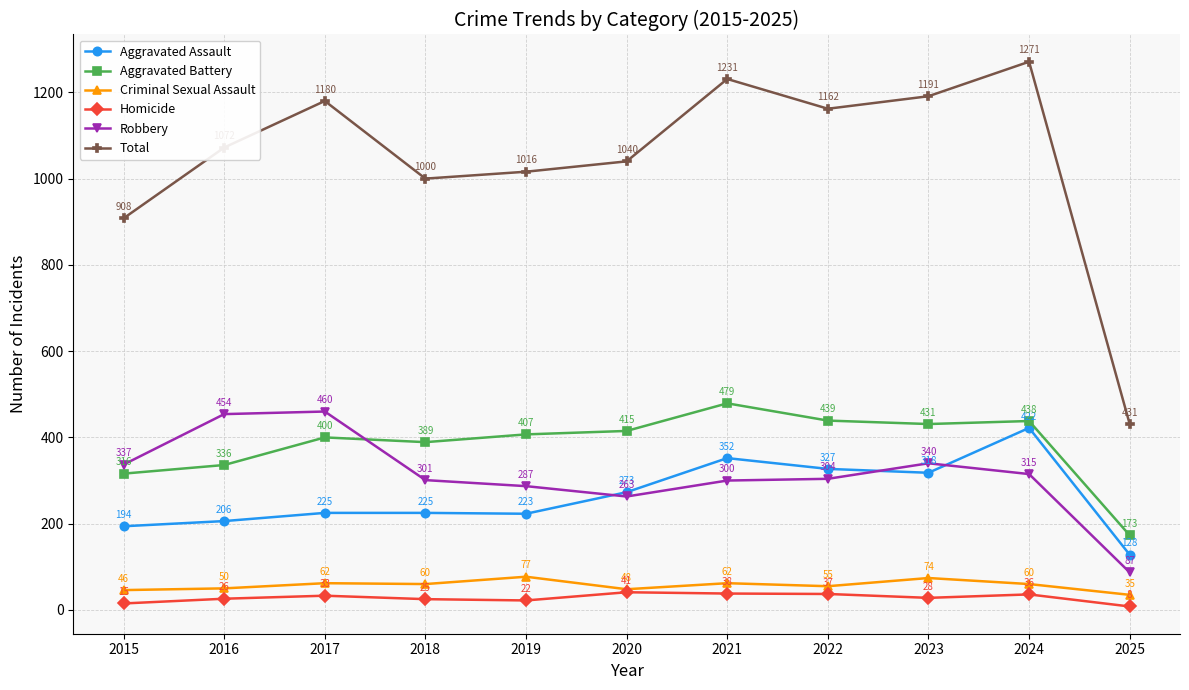

What is the smallest value displayed?

8